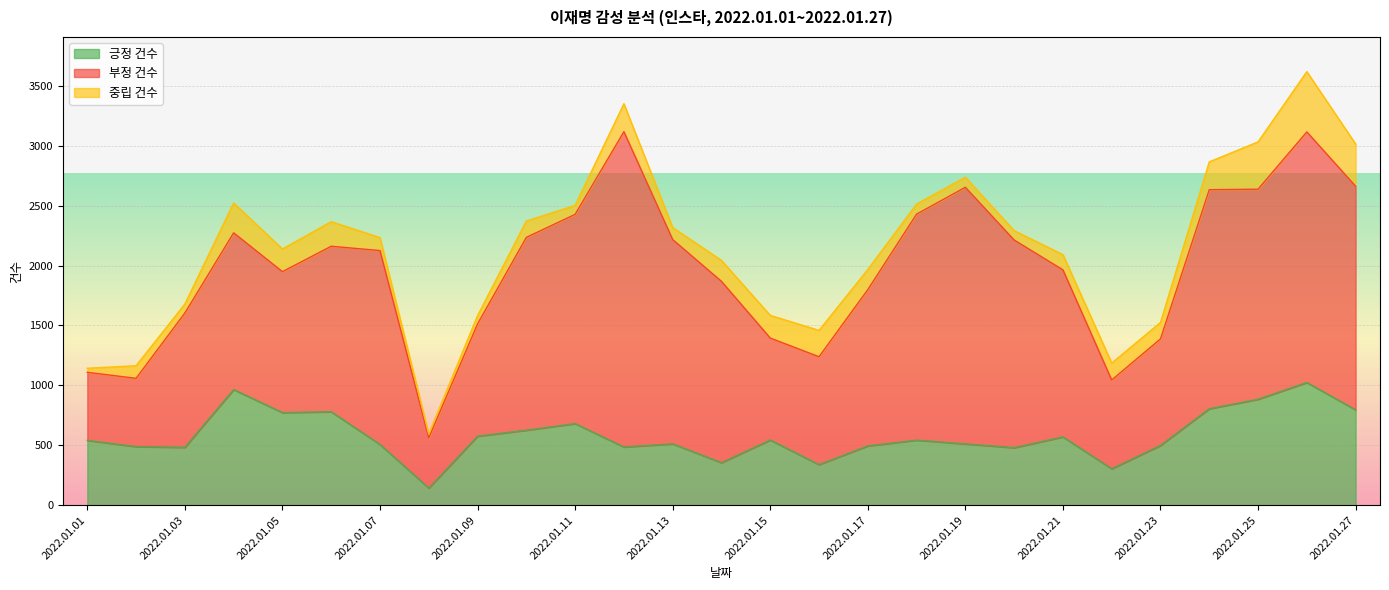

True or false: 중립 건수 has a value of 108 at 2022.01.07.

True